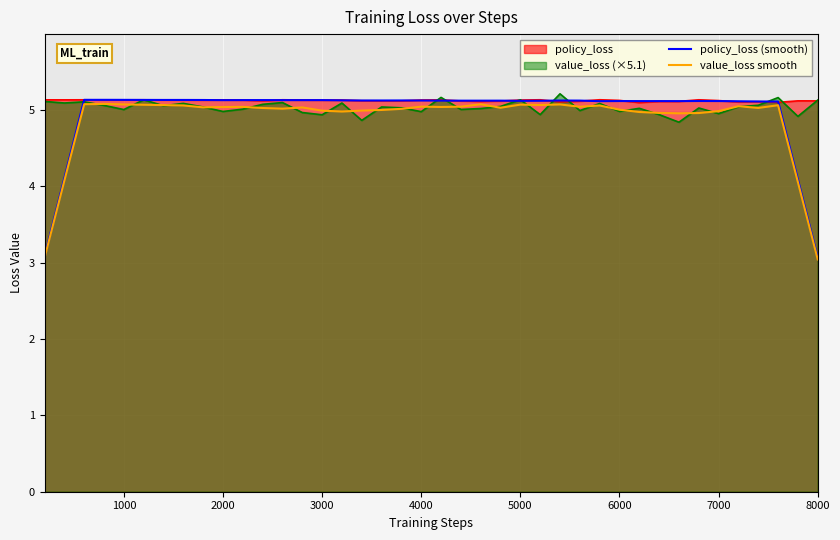

Which series has the largest range (max minus min)?

policy_loss (smooth)